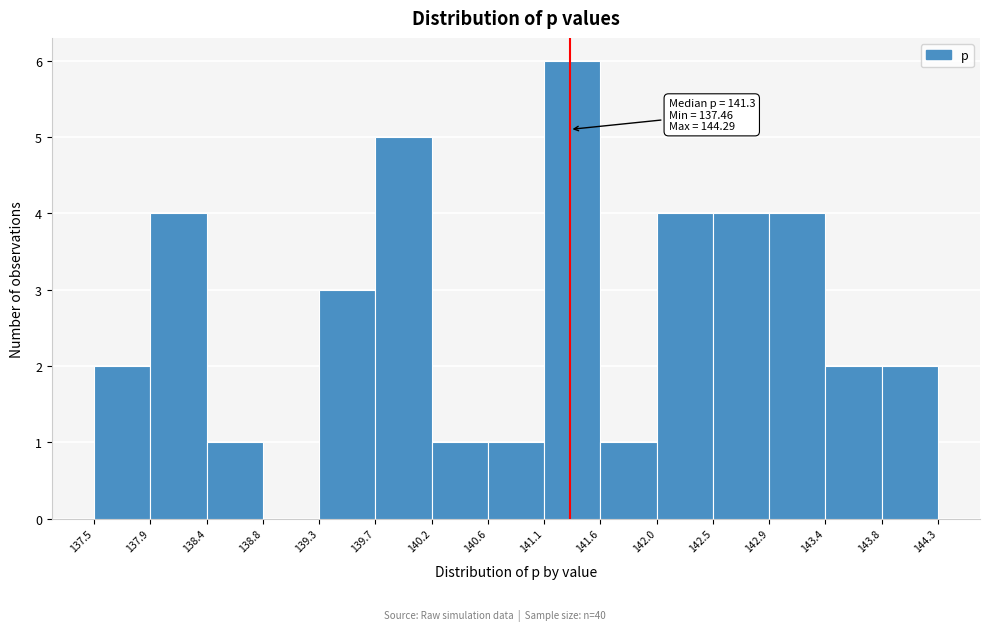

Over which range of the x-axis is the bar tallest?

141.1 to 141.6